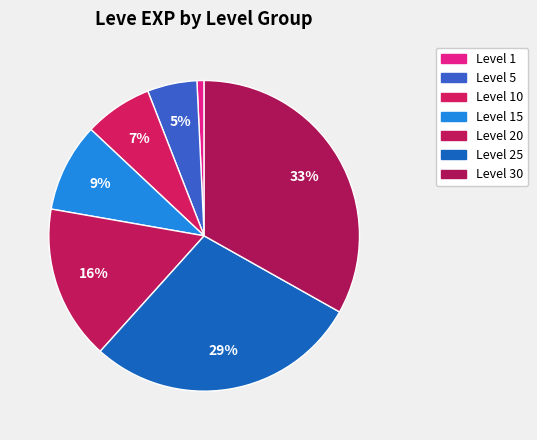

What is the smallest slice in the pie chart?

1